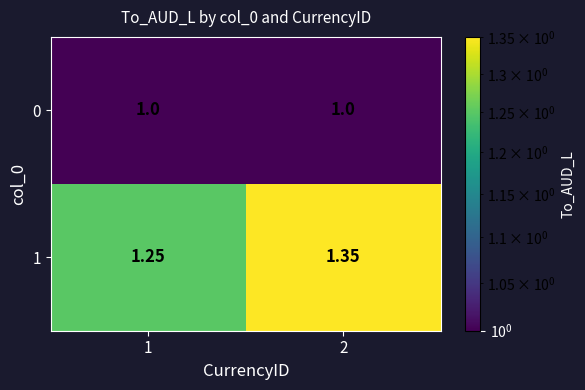

Is the value of 1 at 1 greater than the value of 0 at 2?

Yes